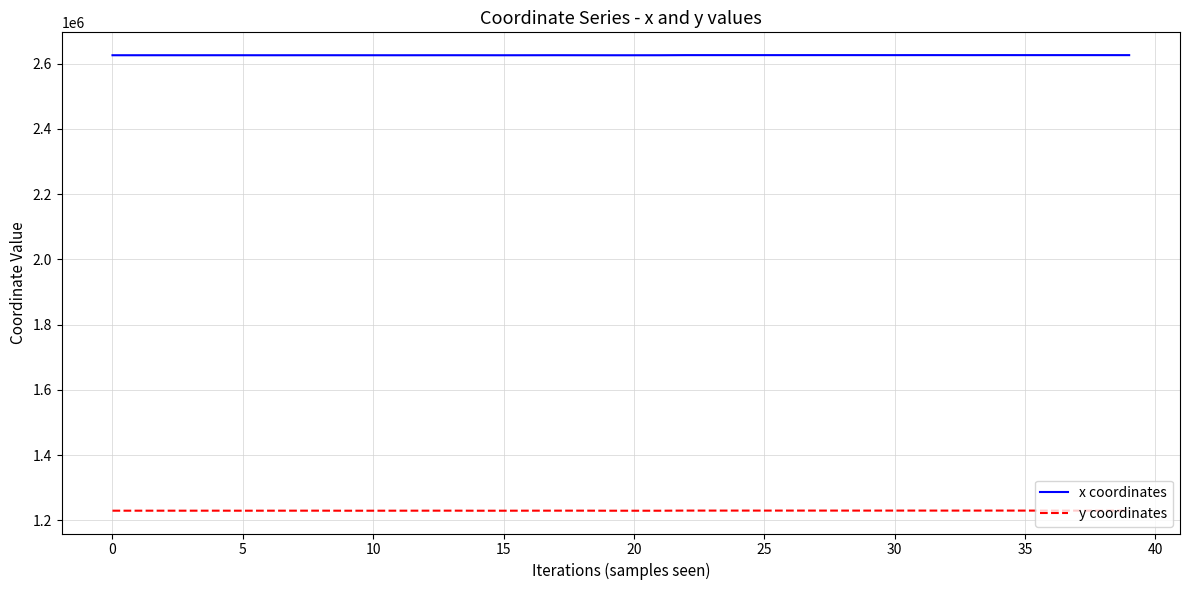

True or false: y coordinates and x coordinates intersect in this chart.

False